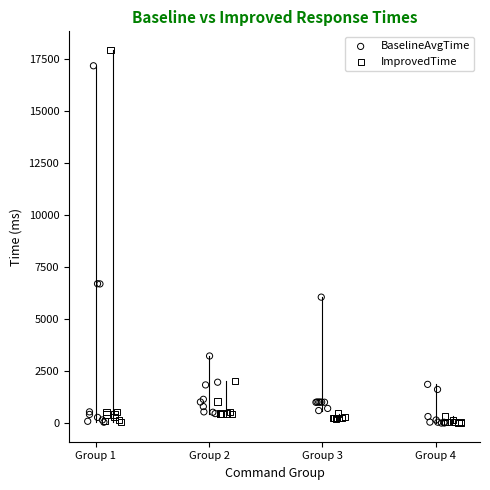

What are all the series names shown in the legend?

BaselineAvgTime, ImprovedTime